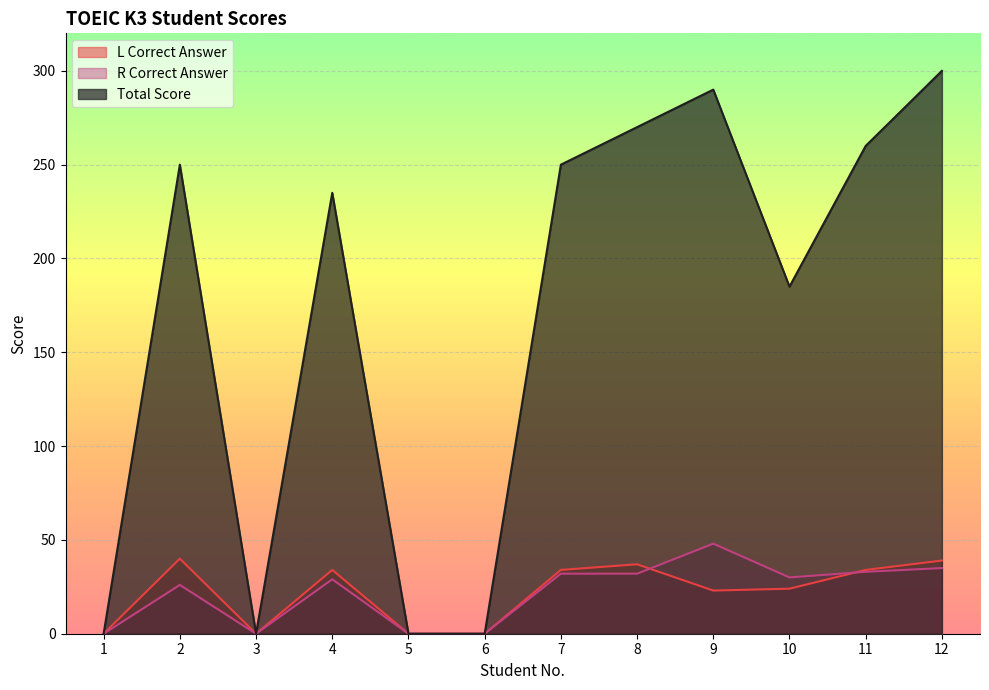

Rank the series at 12 from highest to lowest value.

Total Score, L Correct Answer, R Correct Answer